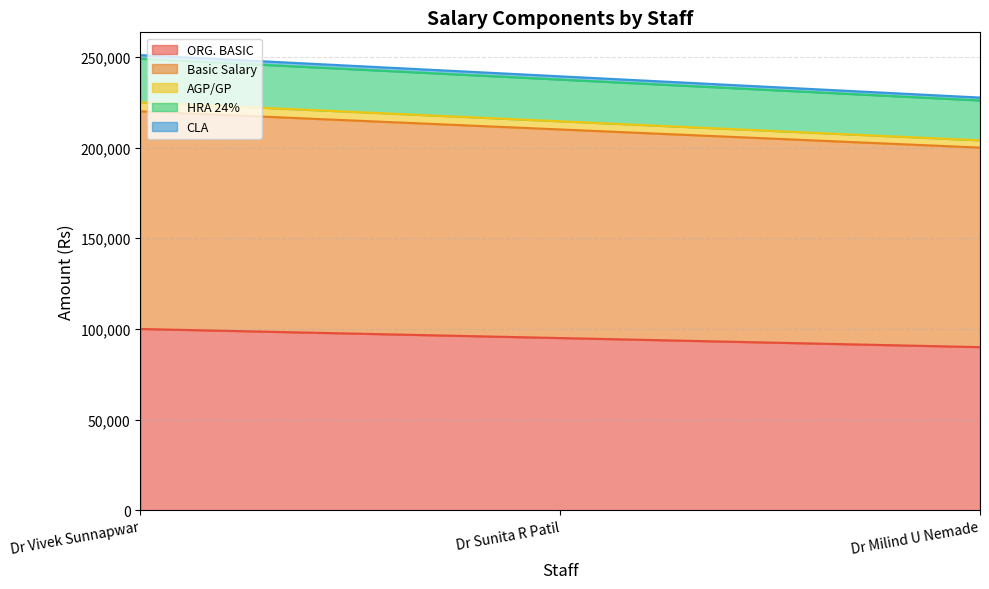

What is the label of the 2nd point from the right?

Dr Sunita R Patil